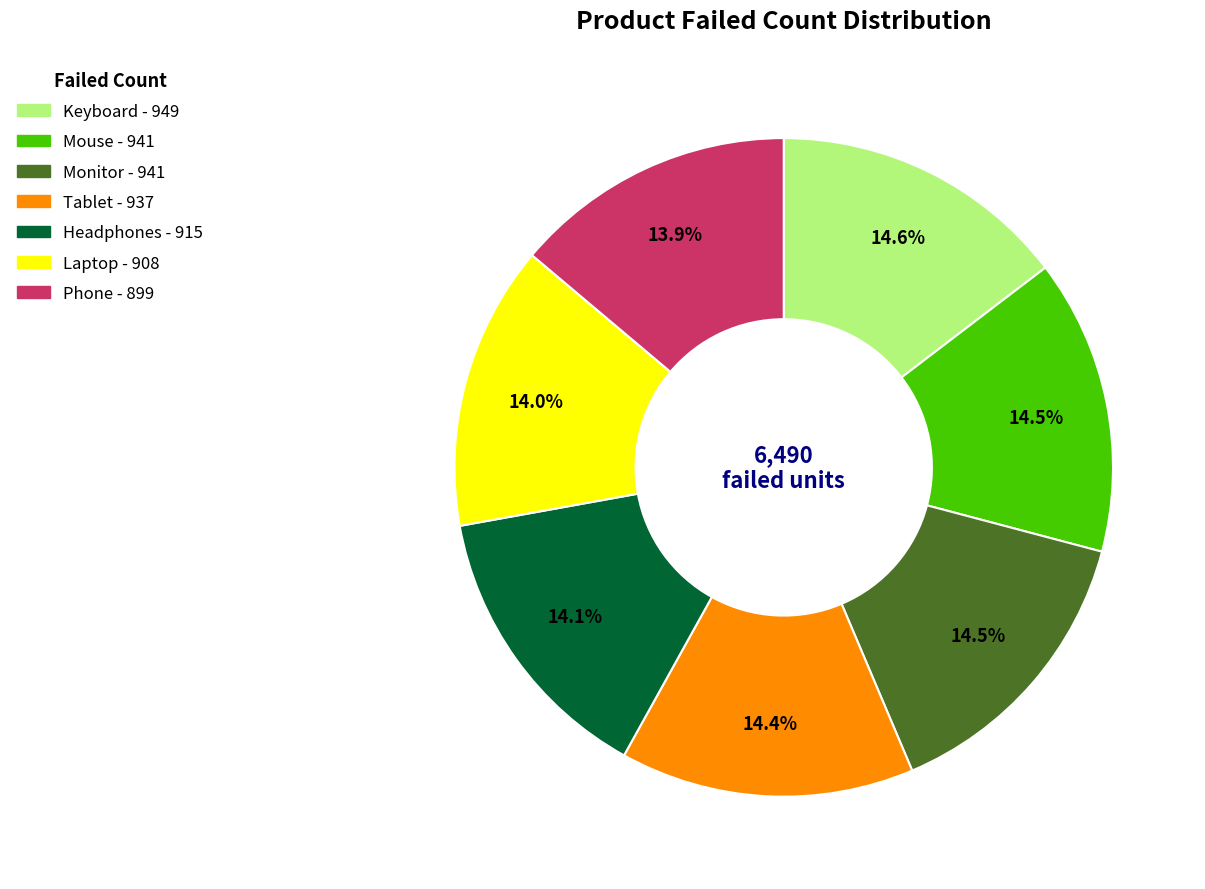

Combined, what portion of the pie is Headphones and Phone?

28.0%